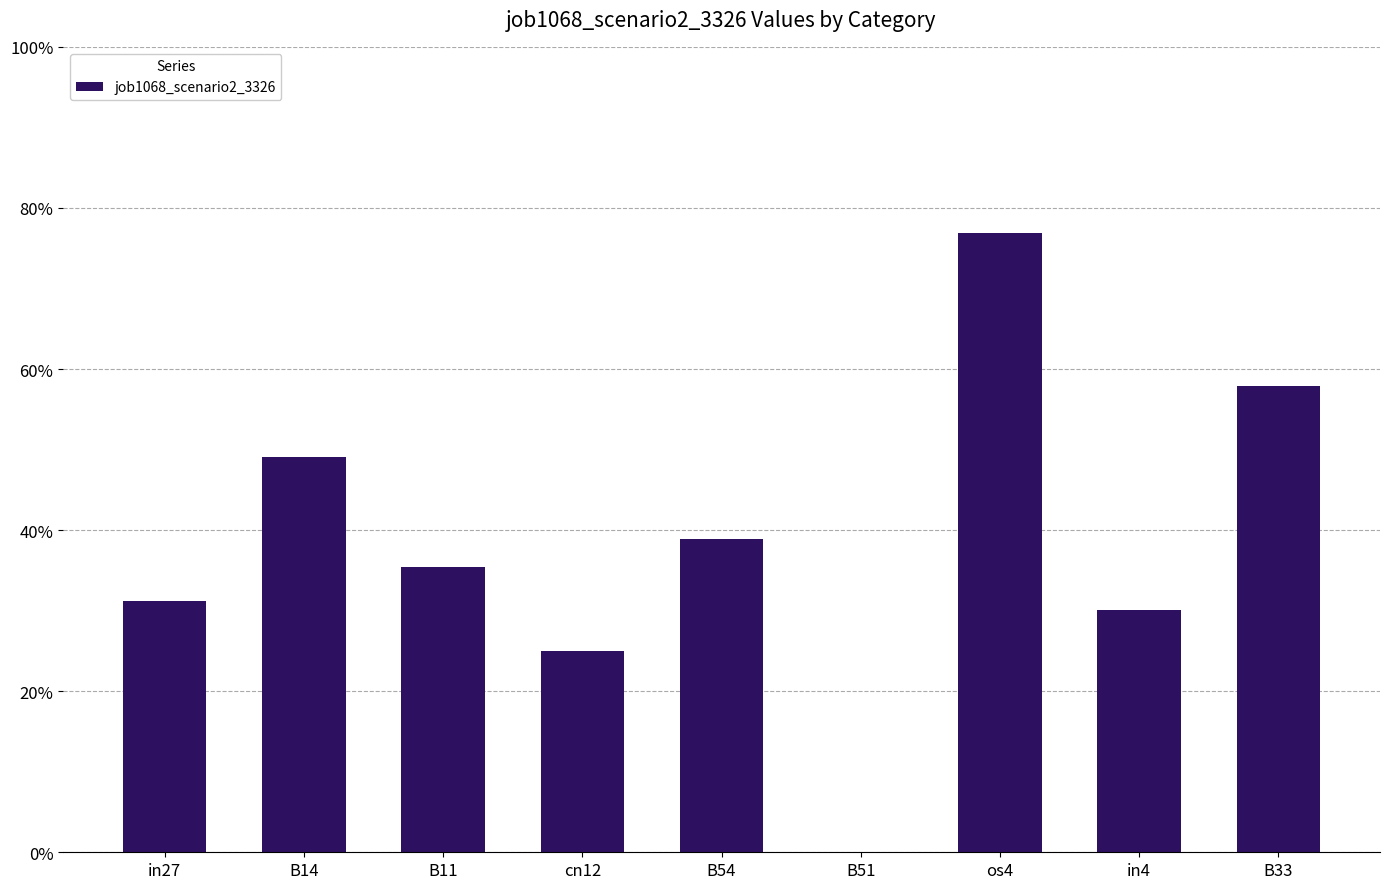

What value does the data have at os4?

0.8